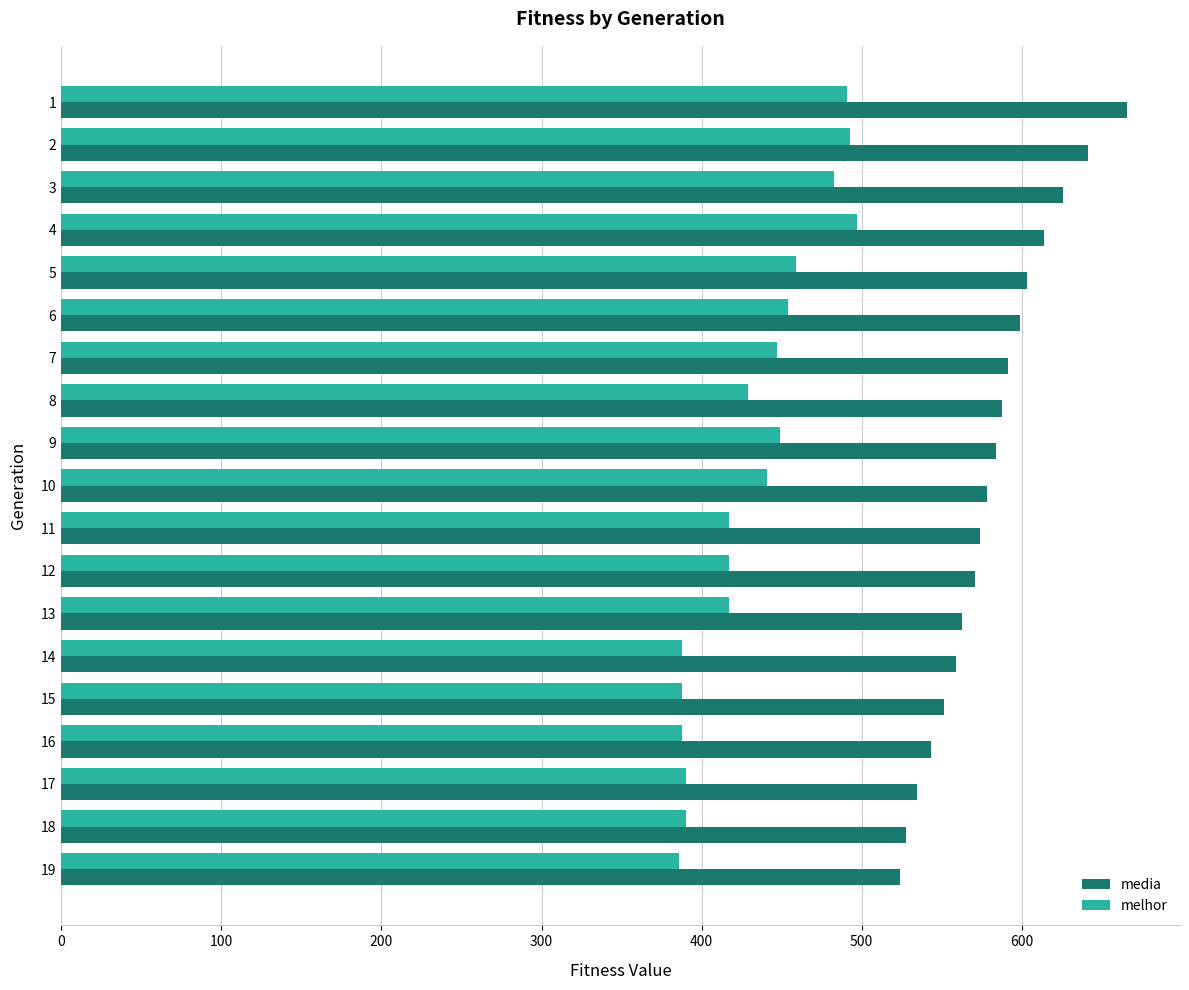

How many values in the media series are below 578?

9